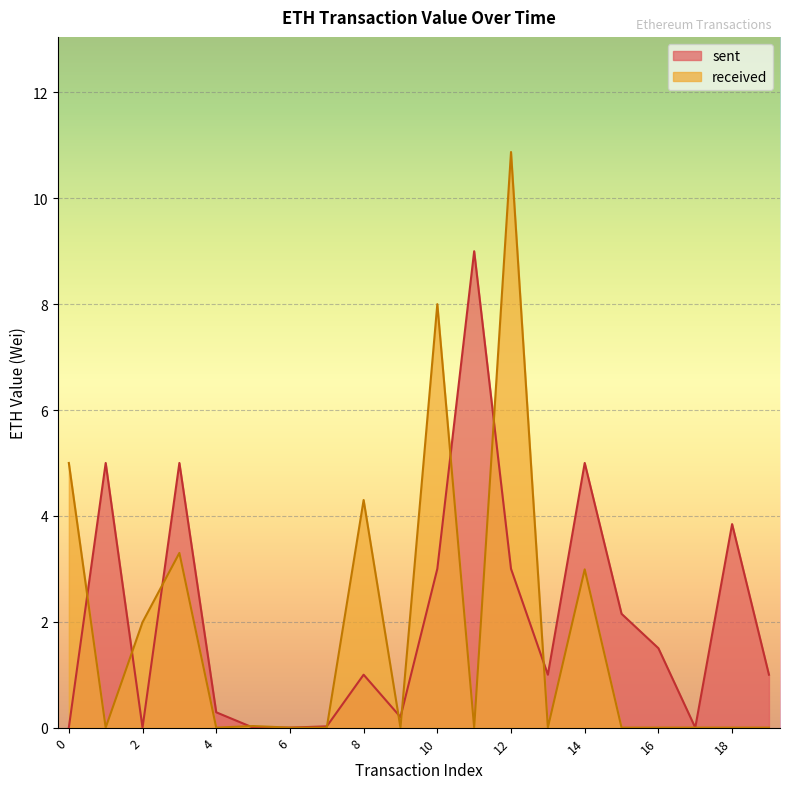

Reading left to right, what are all the values shown in this chart?

sent: 0.0	5.0	0.0	5.0	0.3	0.0	0.0	0.0	1.0	0.2	3.0	9.0	3.0	1.0	5.0	2.1	1.5	0.0	3.8	1.0
received: 5.0	0.0	2.0	3.3	0.0	0.0	0.0	0.0	4.3	0.0	8.0	0.0	10.9	0.0	3.0	0.0	0.0	0.0	0.0	0.0